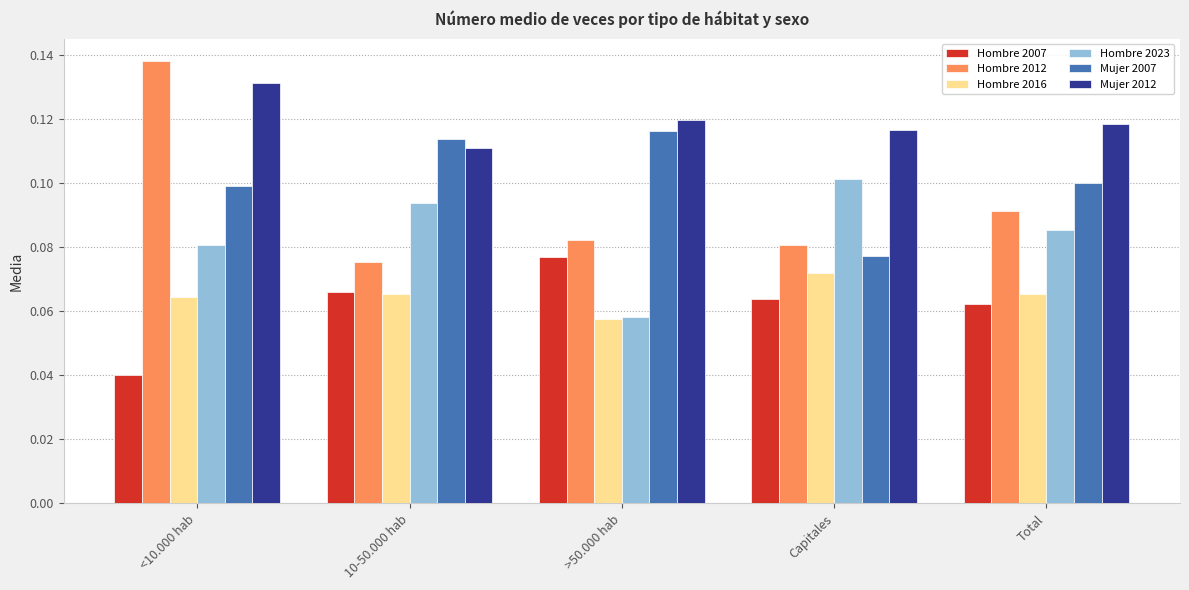

Which series has the widest spread of values?

Hombre 2012